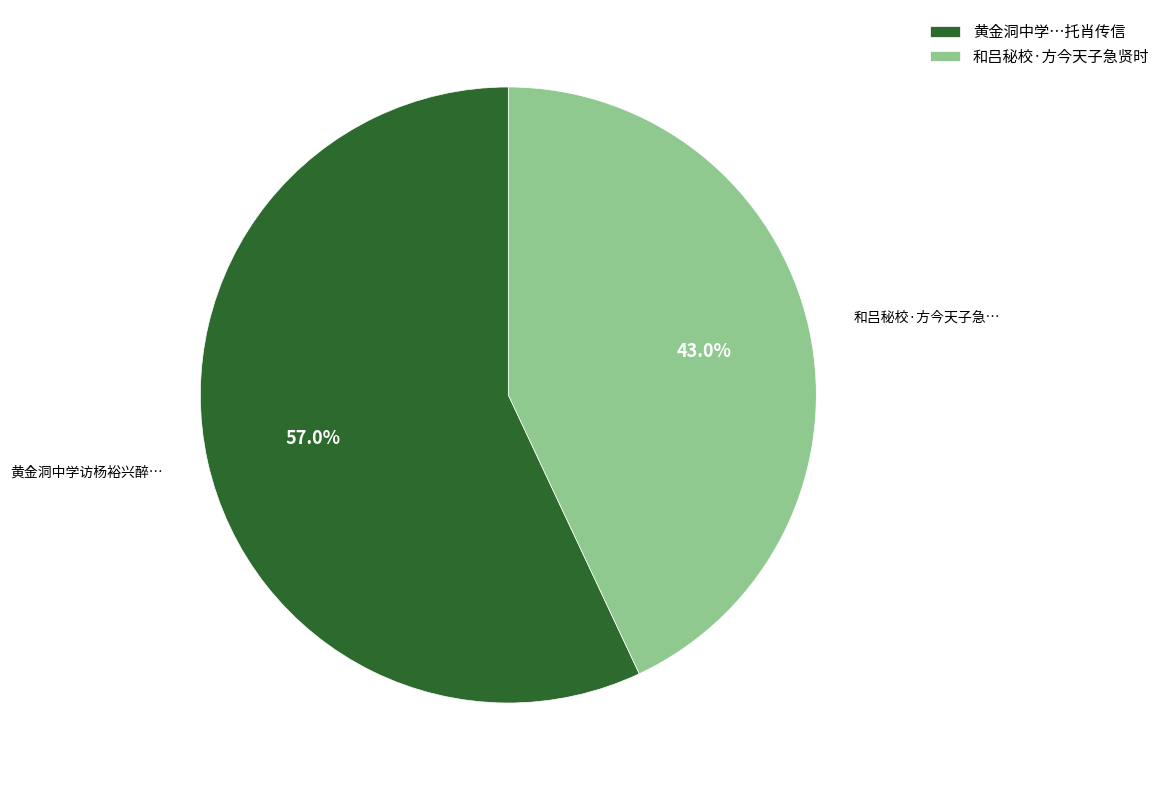

To the nearest percent, what is the average slice percentage?

50%